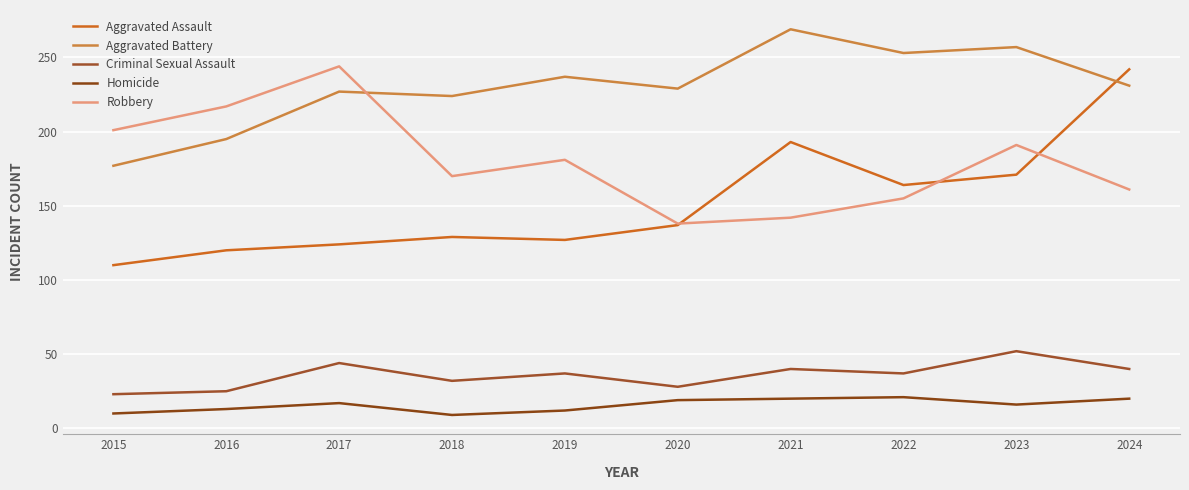

Is this an area chart (filled region under the line)?

No